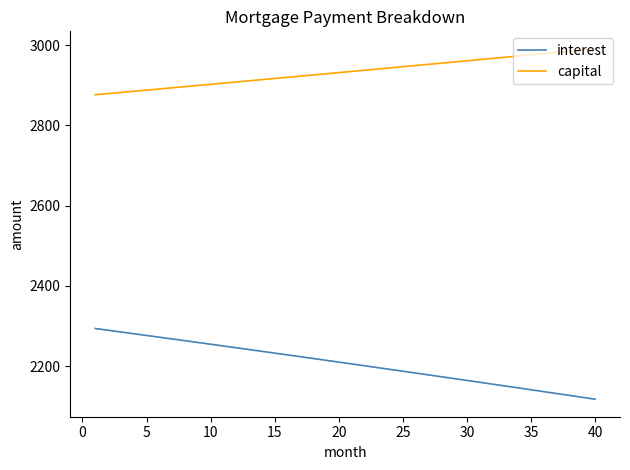

List the series in order of their overall mean, highest first.

capital, interest